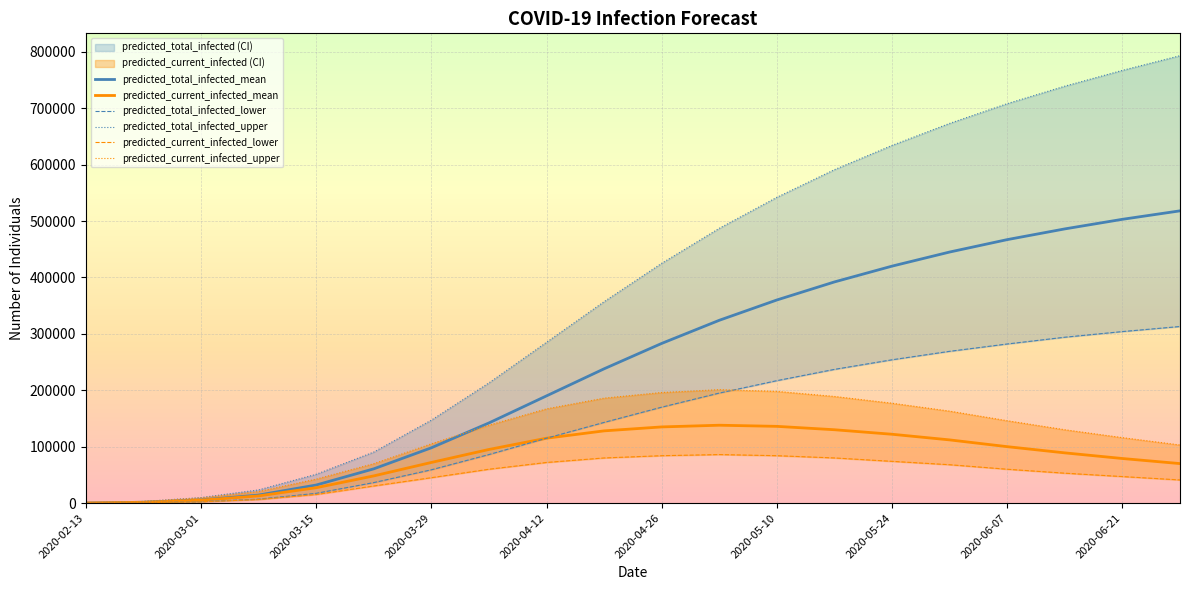

The predicted_total_infected_lower series shows 251835 at 2020-04-19. True or false?

False